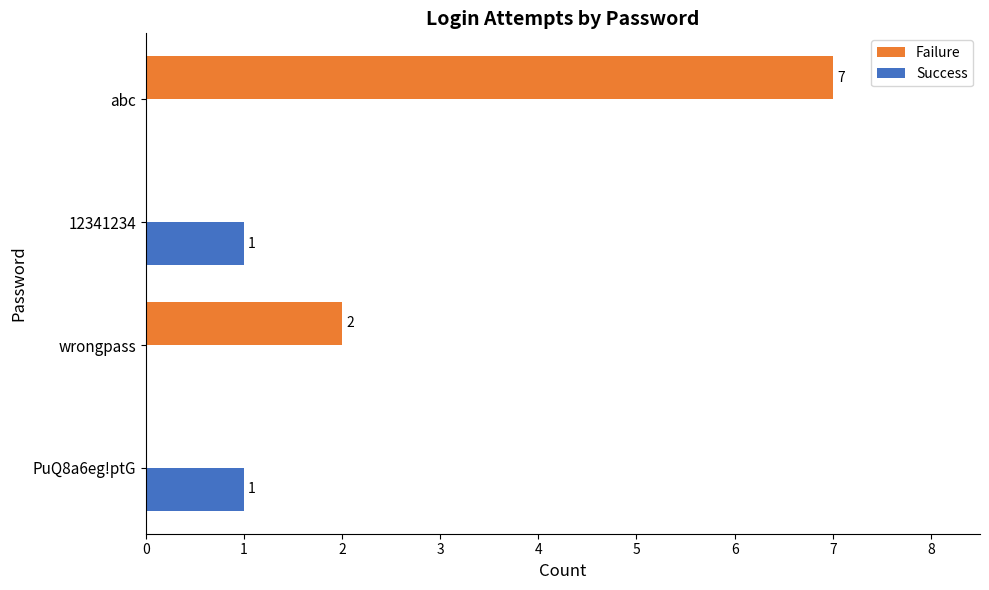

Which series has the largest total across all categories?

Failure